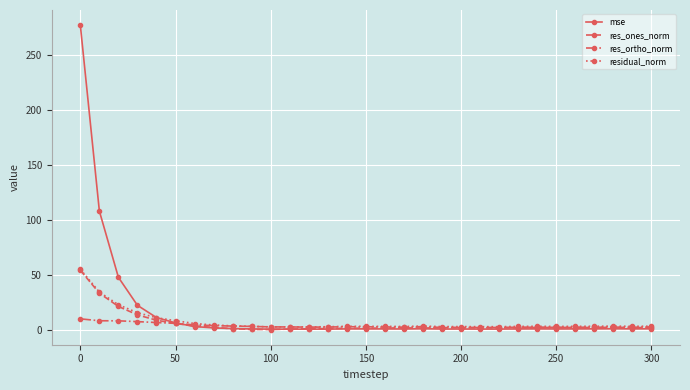

What is the value of the mse point at the 4th from the left?

22.4